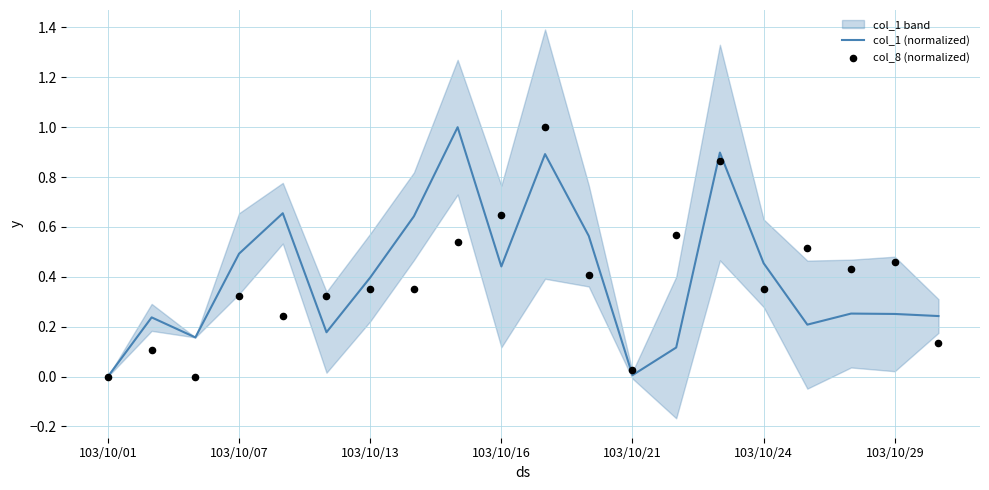

Which series reaches the minimum Y coordinate?

col_1 (normalized)